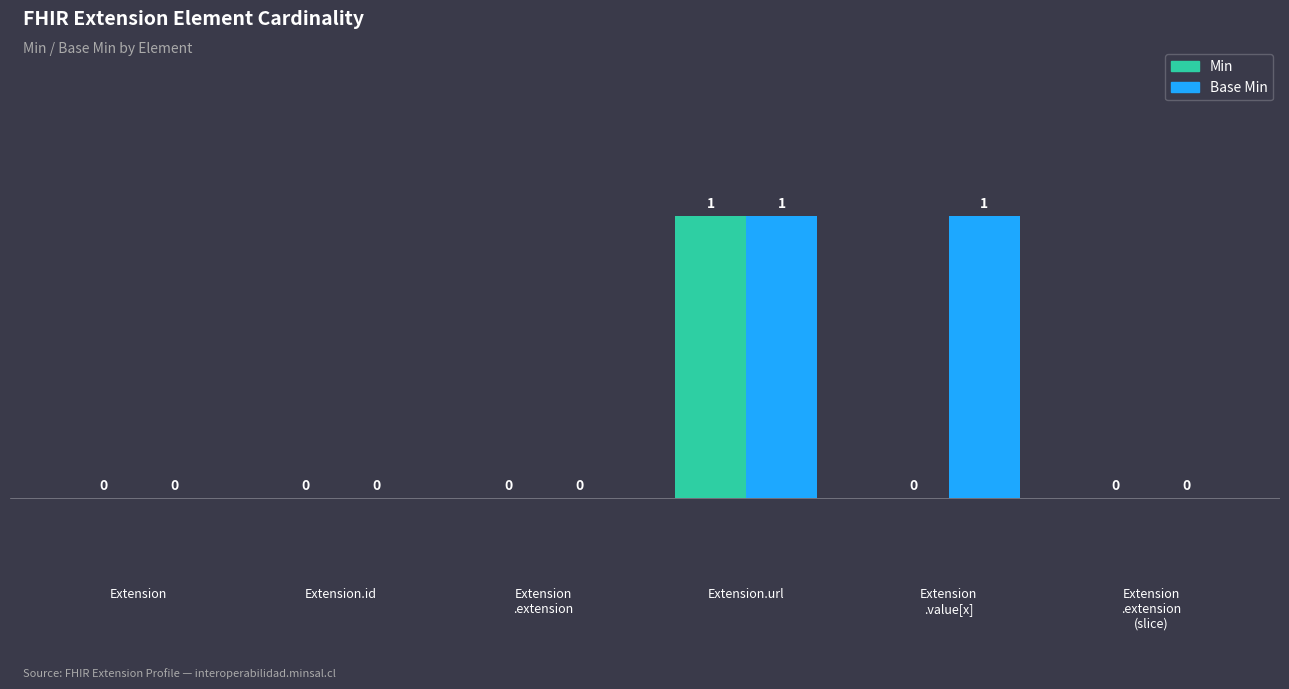

What is the maximum value shown in the chart?

1